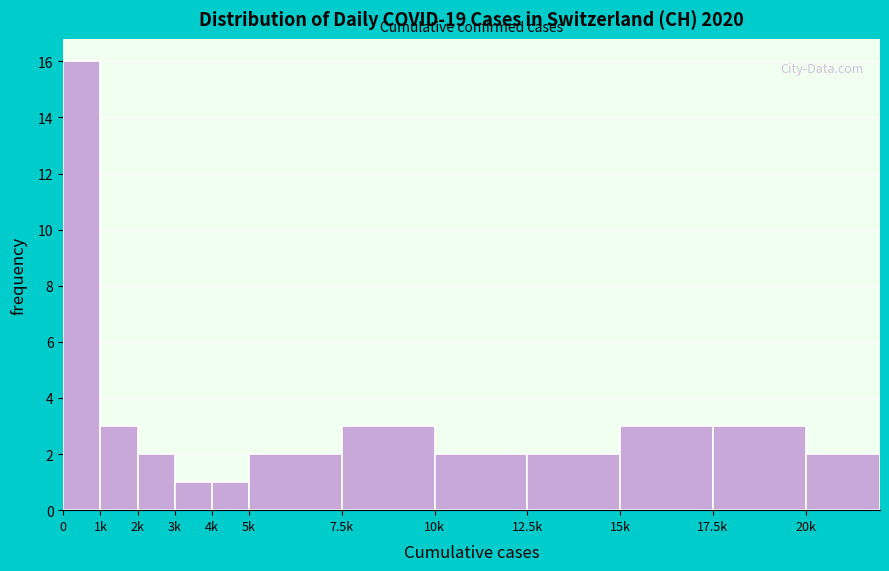

Reading right to left, extract all data points from this chart.

20k=2	17.5k=3	15k=3	12.5k=2	10k=2	7.5k=3	5k=2	4k=1	3k=1	2k=2	1k=3	0=16